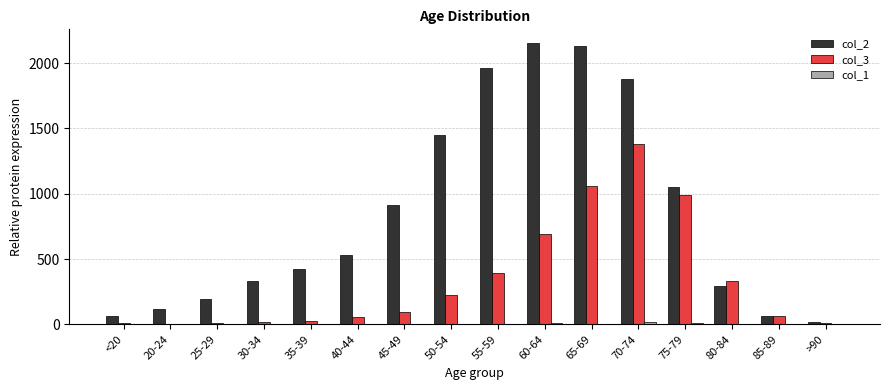

Which series has the widest spread of values?

col_2